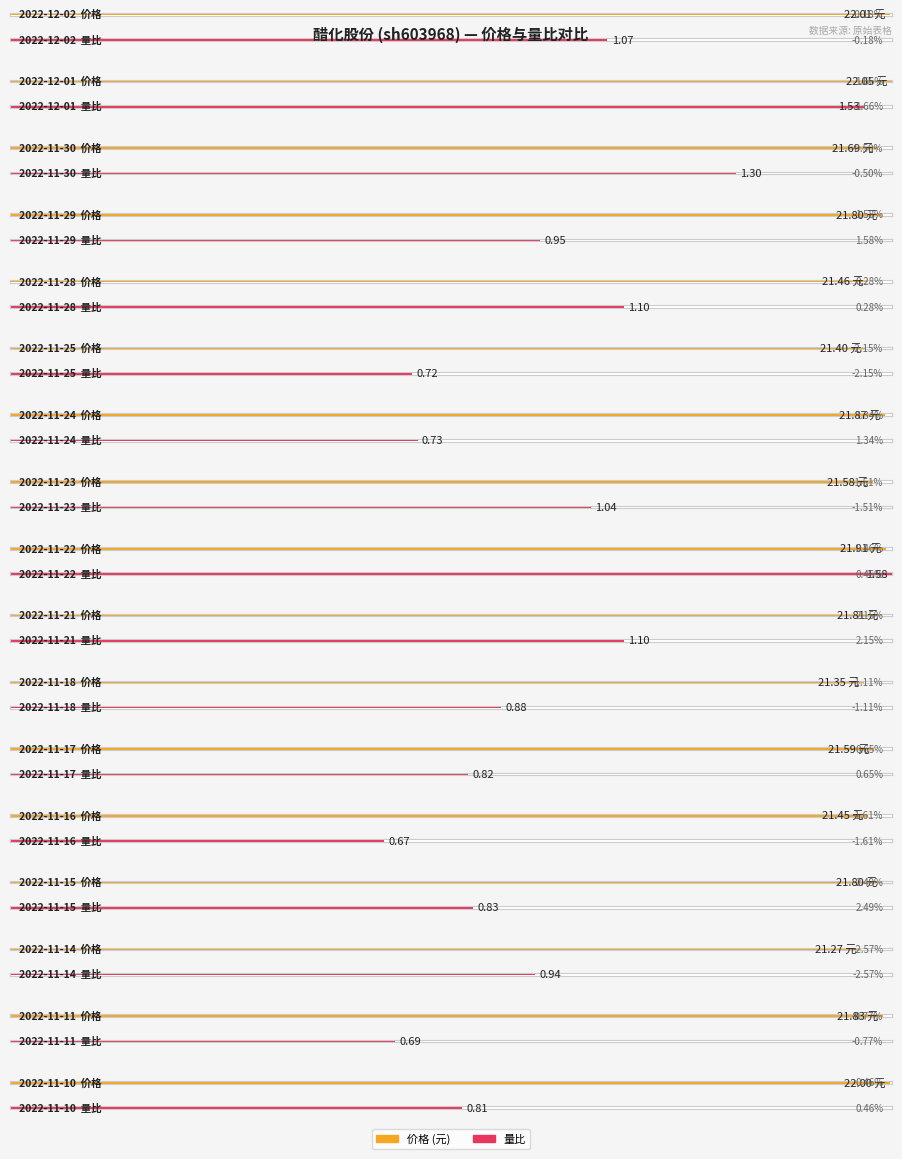

True or false: 价格 has a value of 9.2 at 2022-12-02.

False